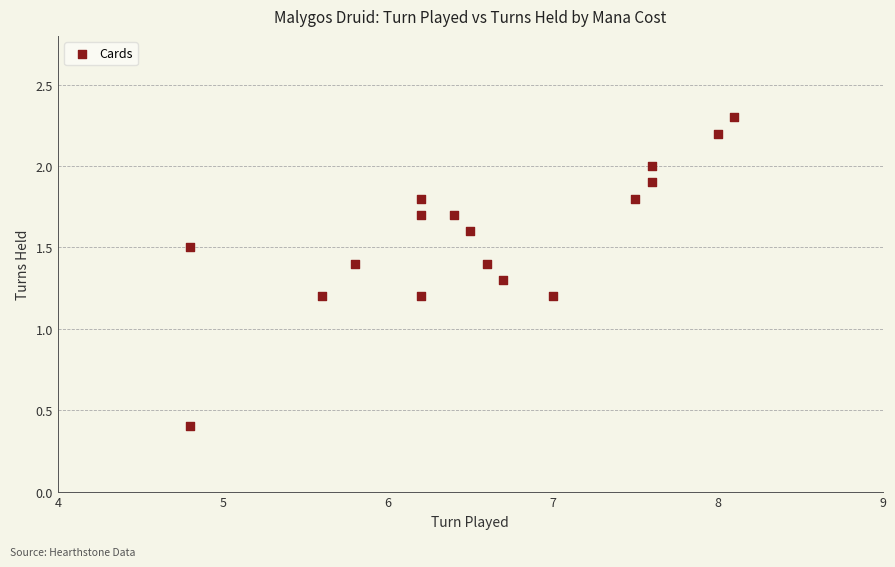

What is the range of Y values (max minus min)?

1.9